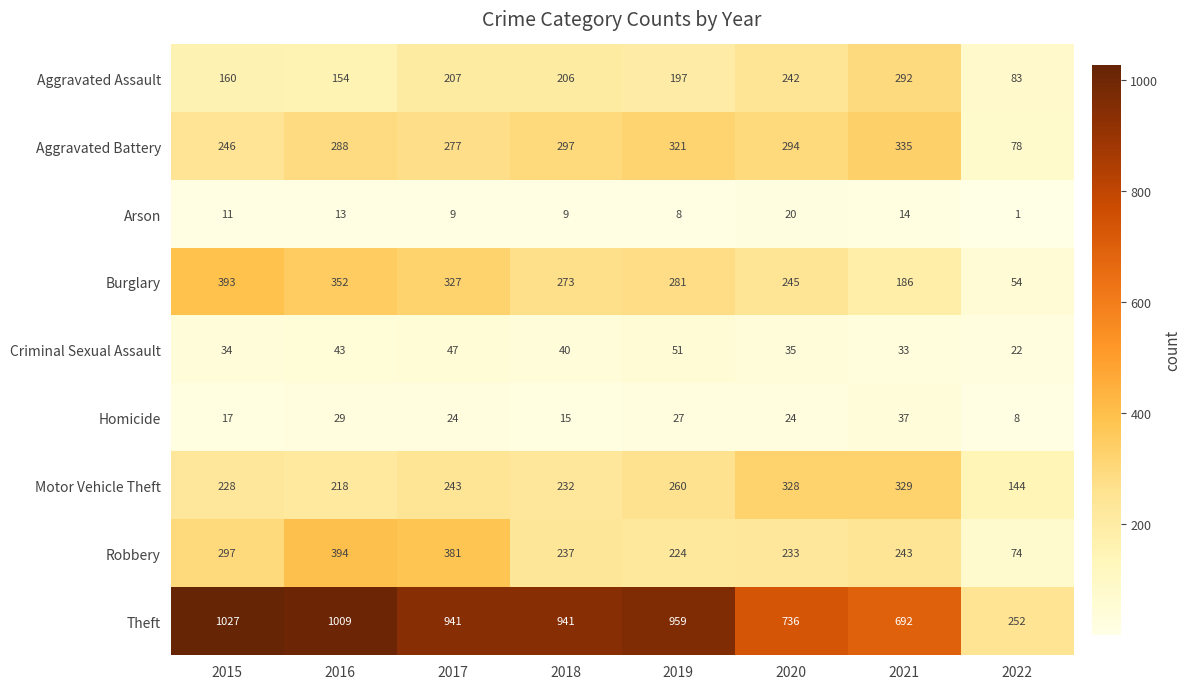

Count the number of categories in the chart.

8